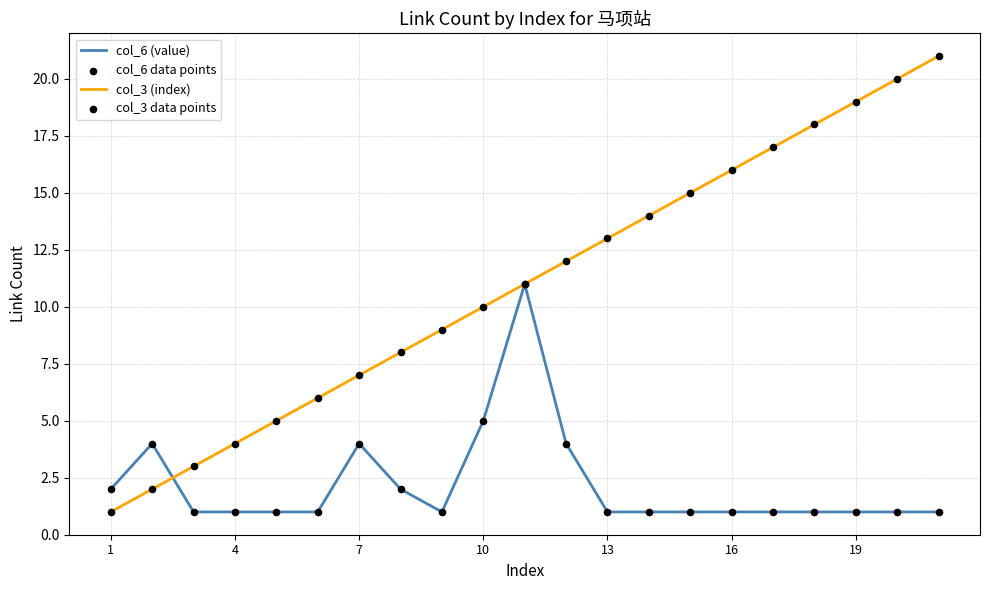

Rank the series by their average value, from highest to lowest.

col_3 (index), col_6 (value)